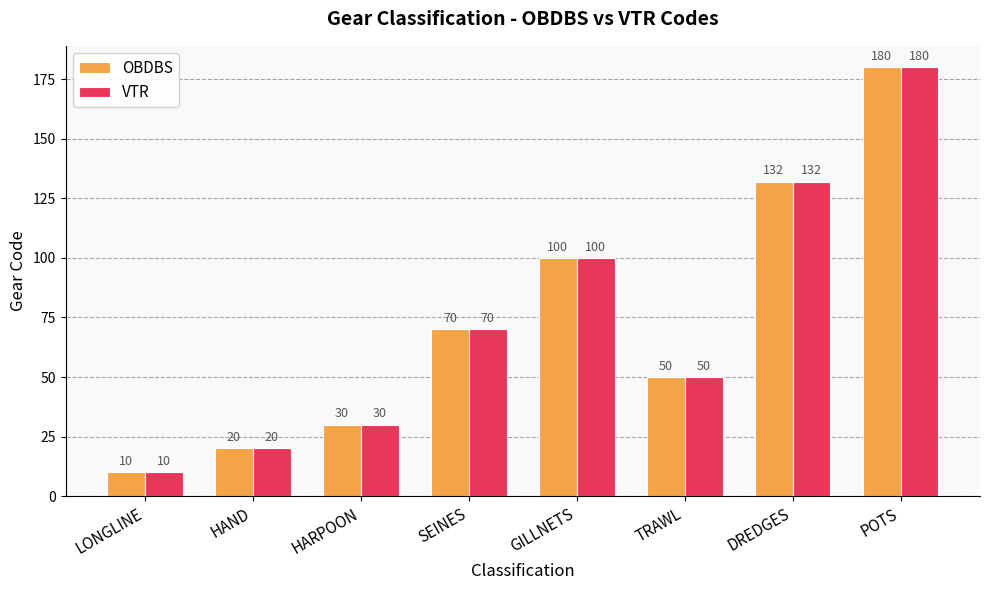

Count the number of data series in this chart.

2